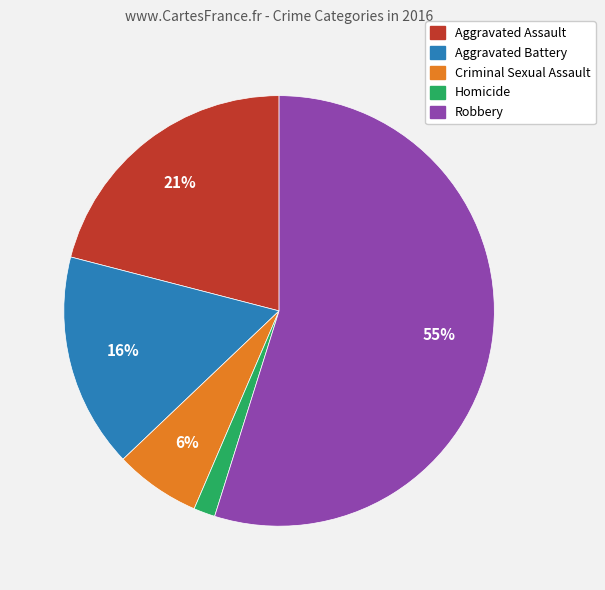

What is the largest slice in the pie chart?

Robbery